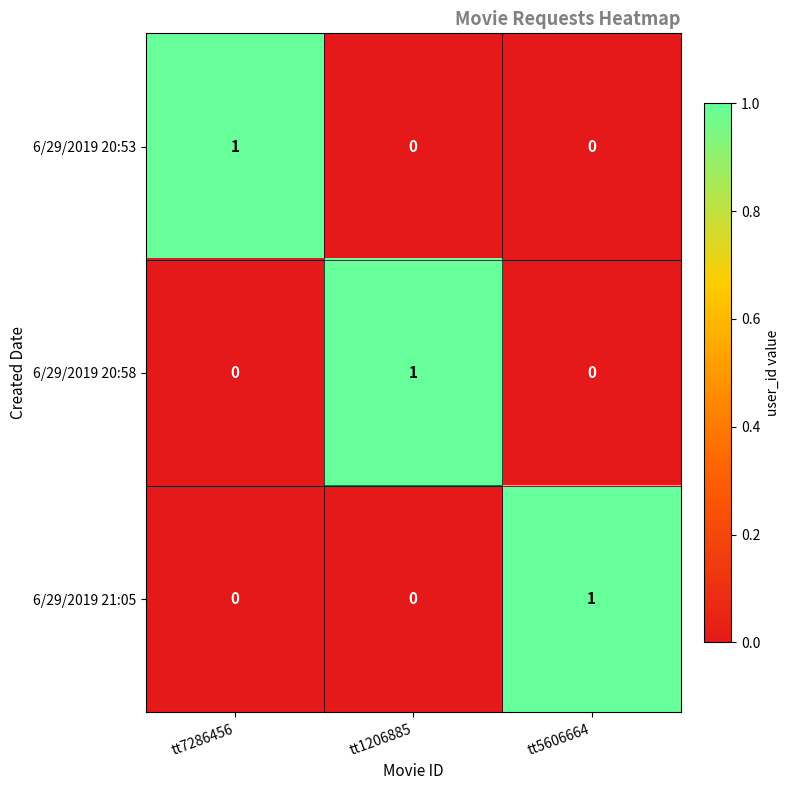

Which category has the highest value in the 6/29/2019 20:53 series?

tt7286456